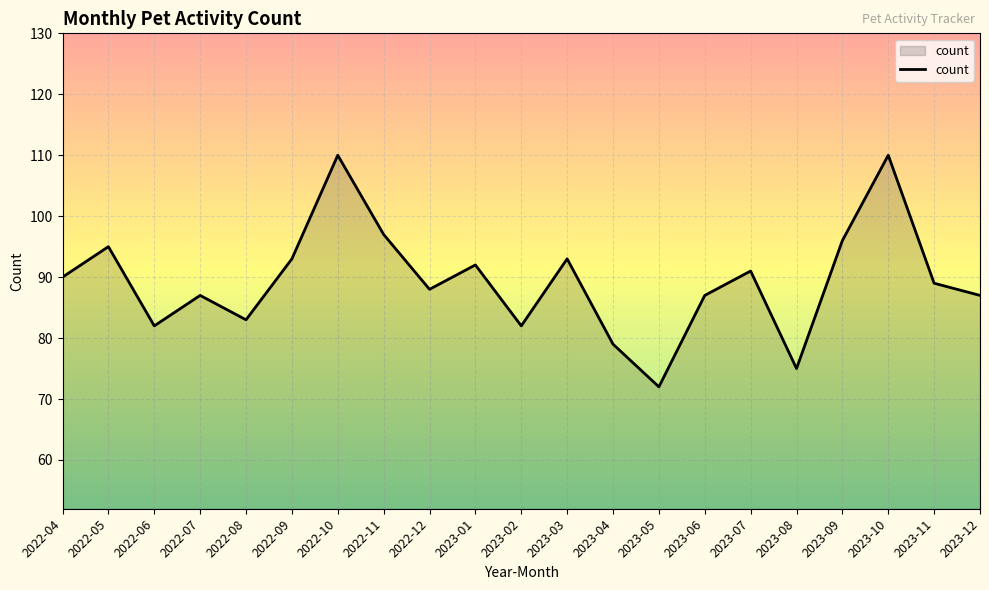

What position from the left is 2023-08?

17